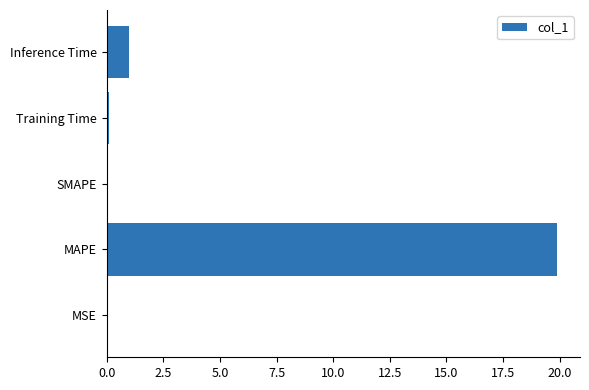

Does the chart contain stacked bars?

No